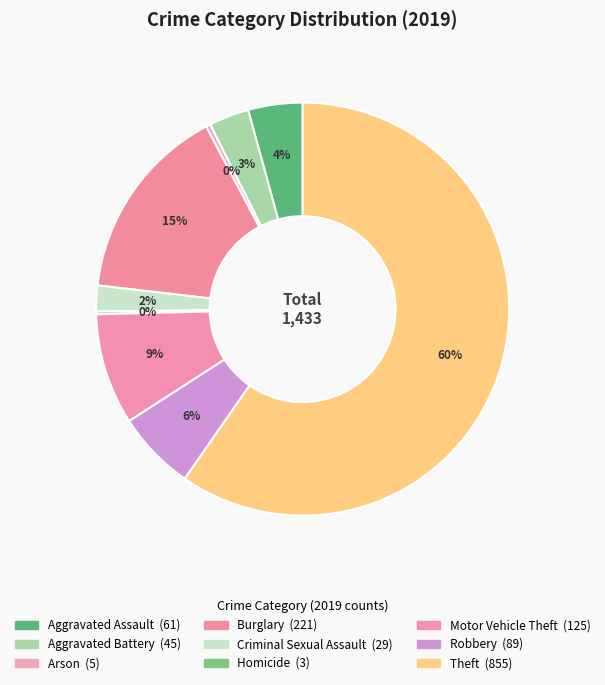

What is the smallest slice in the pie chart?

Homicide